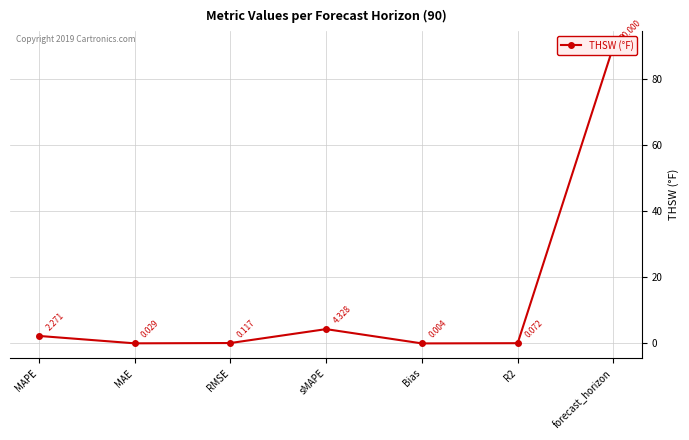

The chart shows a value of 2.2 at sMAPE. True or false?

False